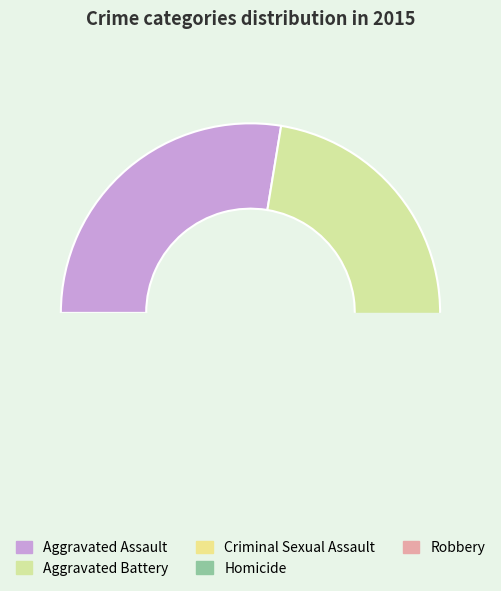

True or false: Homicide accounts for 1% of the total.

False